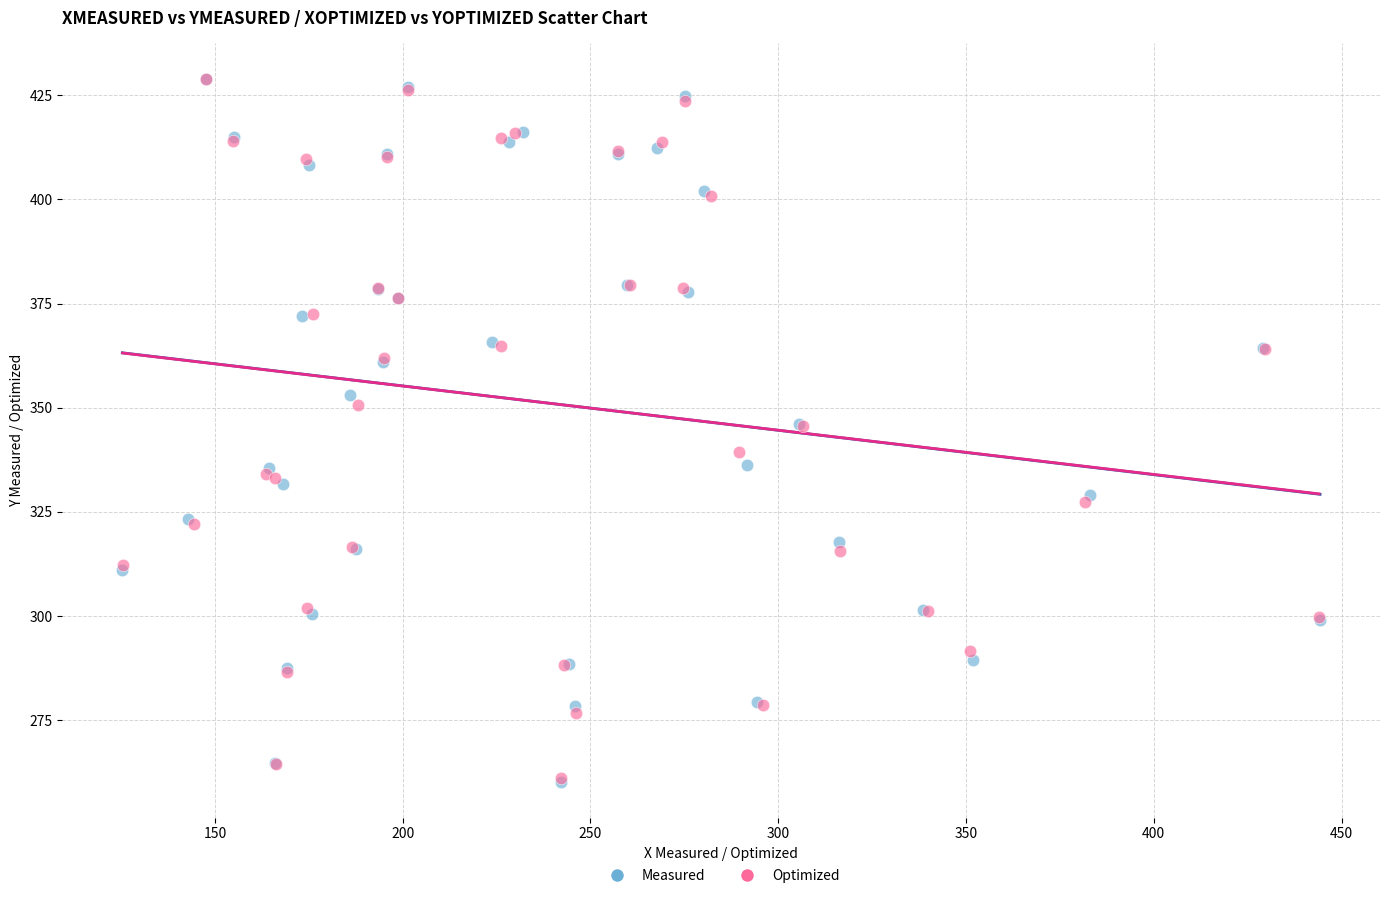

Which series has the widest spread of Y values?

Measured